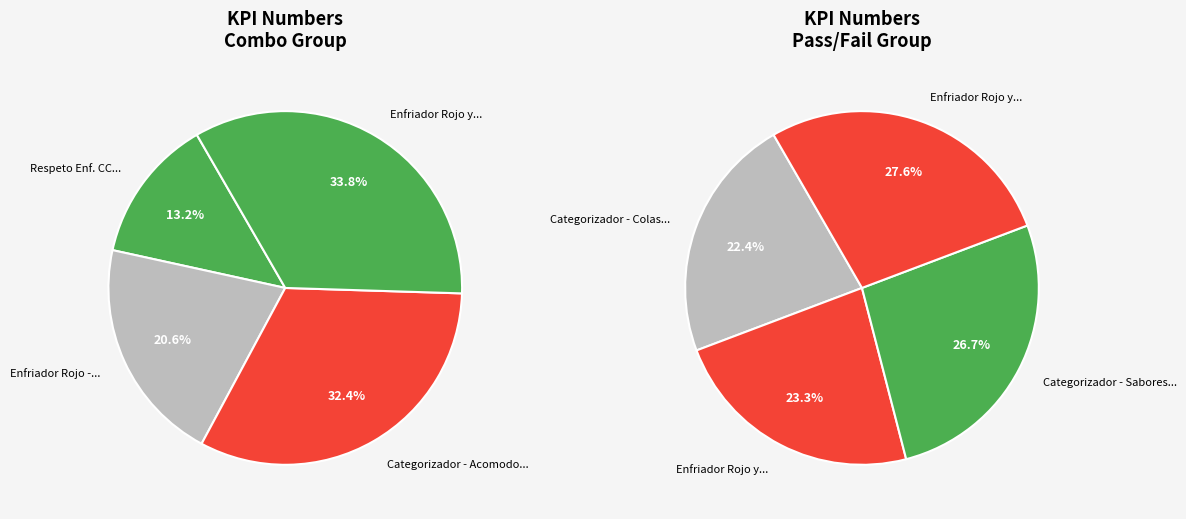

How many slices are in this pie chart?

8